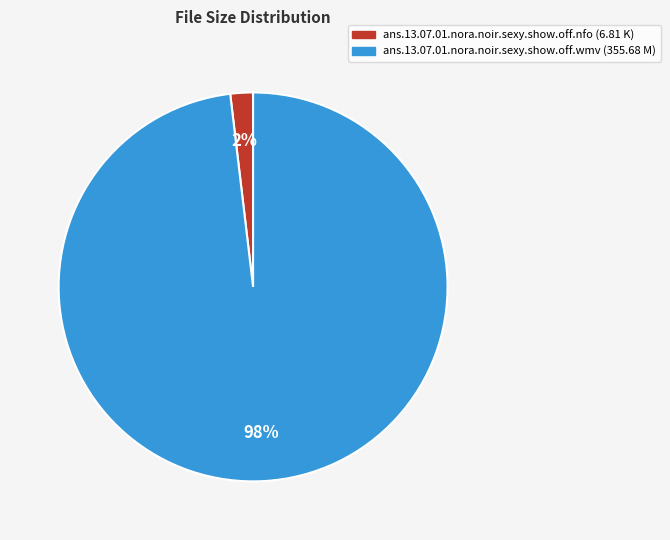

How many segments does this pie chart have?

2